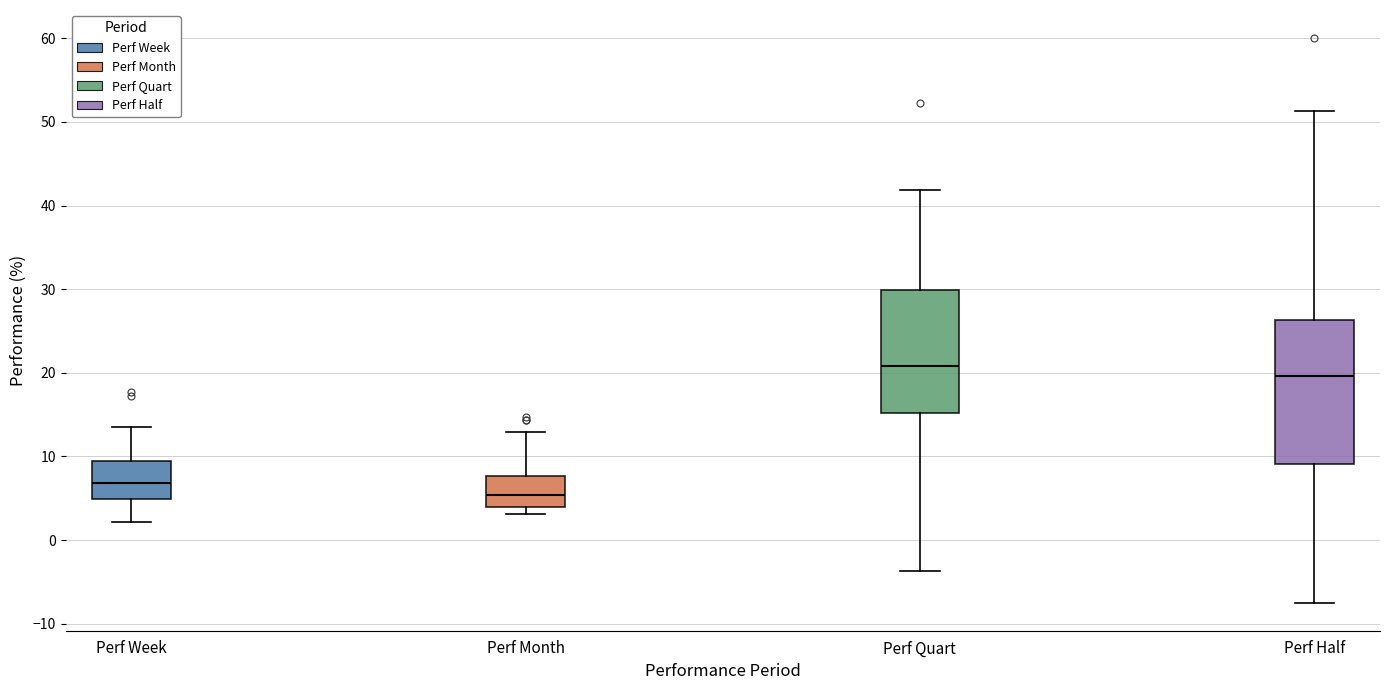

Where does the upper whisker of the box for Perf Month end on the y-axis? The values are not printed on the chart, so give them approximately, as read against the axis.

13